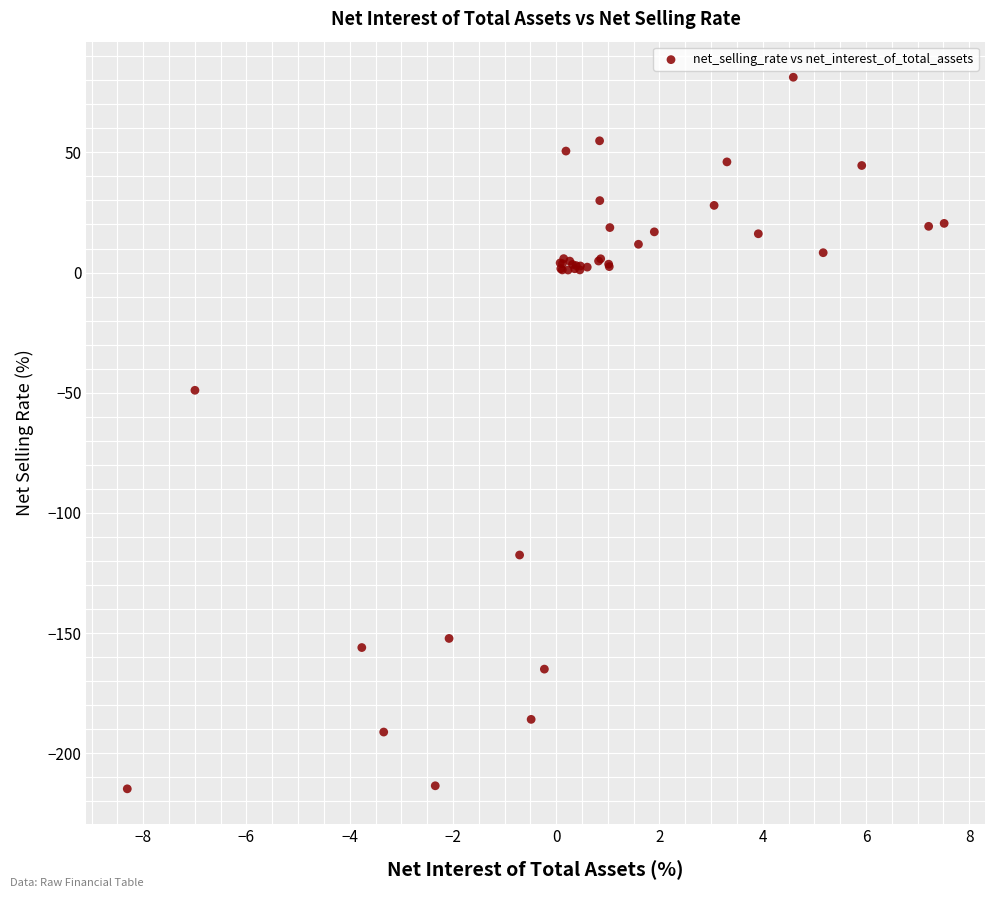

What Y value in the scatter plot is closest to -66?

-49.0